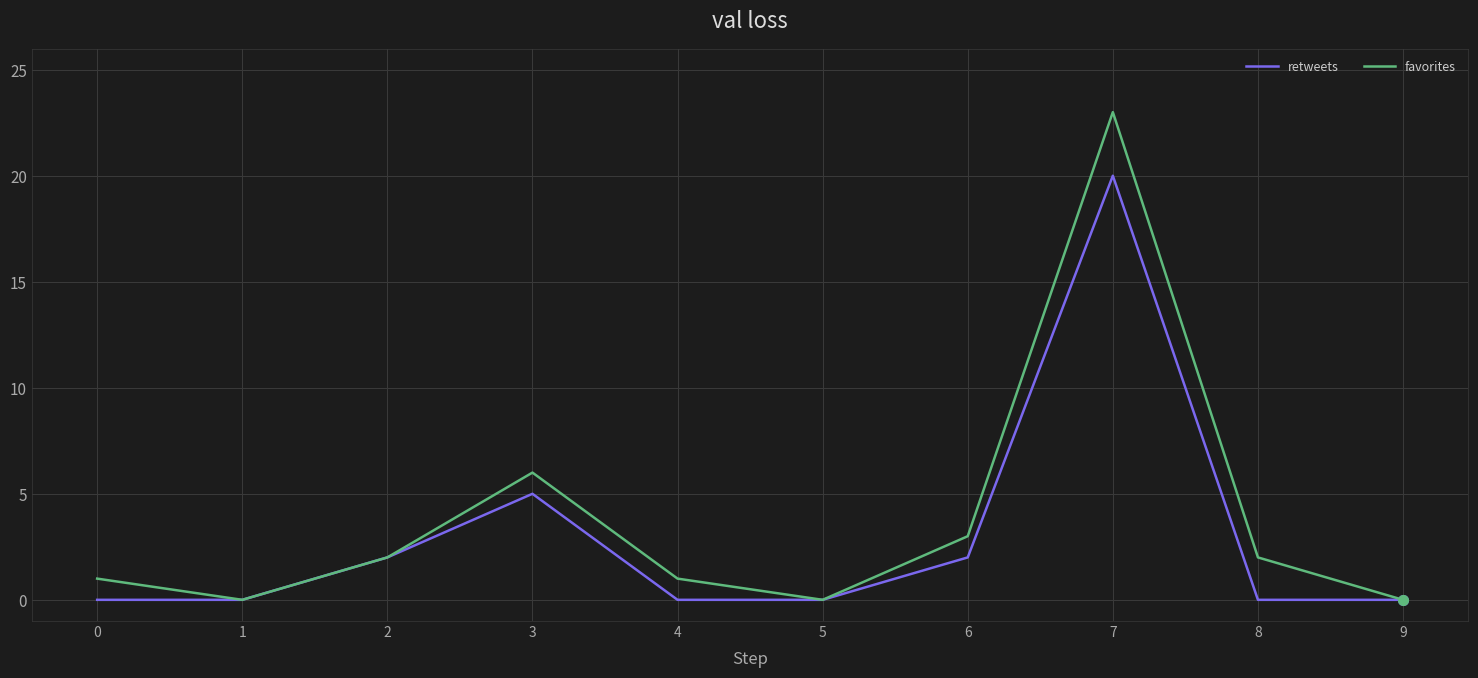

Is the value of retweets at 7 greater than the value of favorites at 7?

No